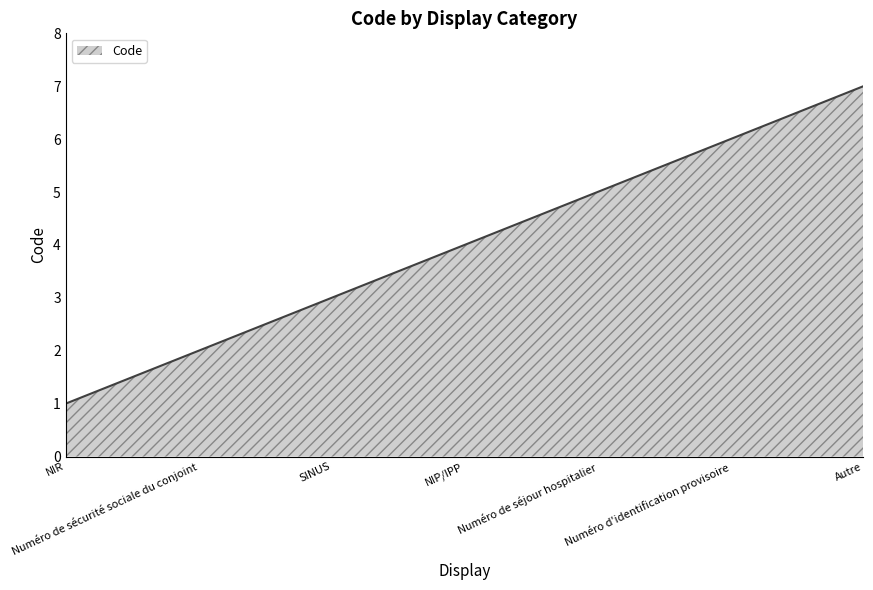

Does the chart have visible grid lines?

No